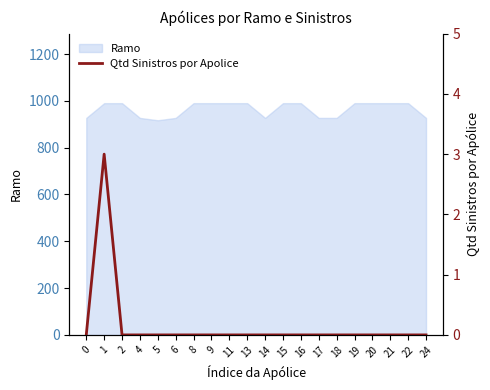

The value of Ramo at 20 is 1640. True or false?

False